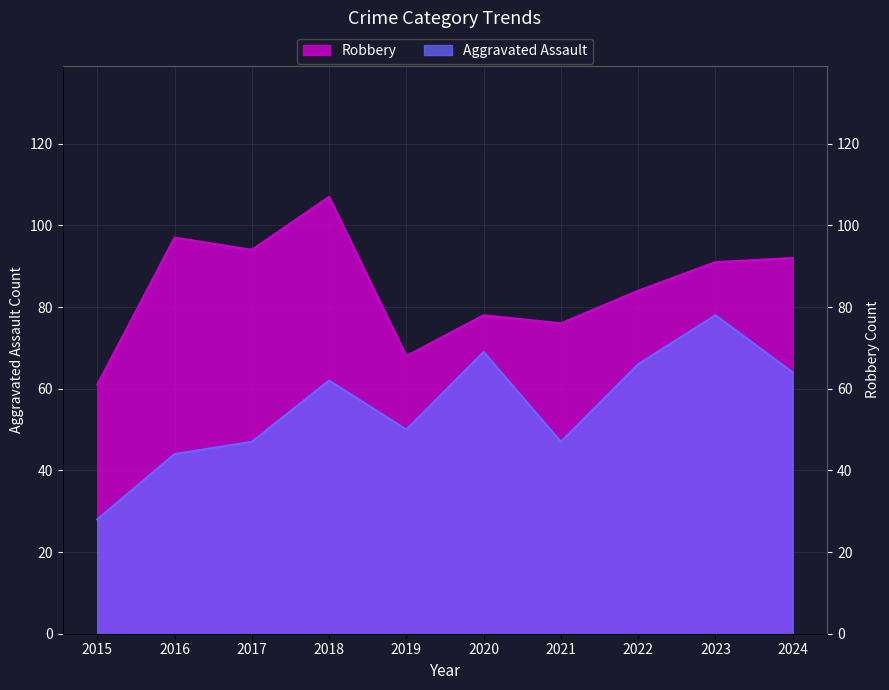

True or false: Robbery and Aggravated Assault intersect in this chart.

False